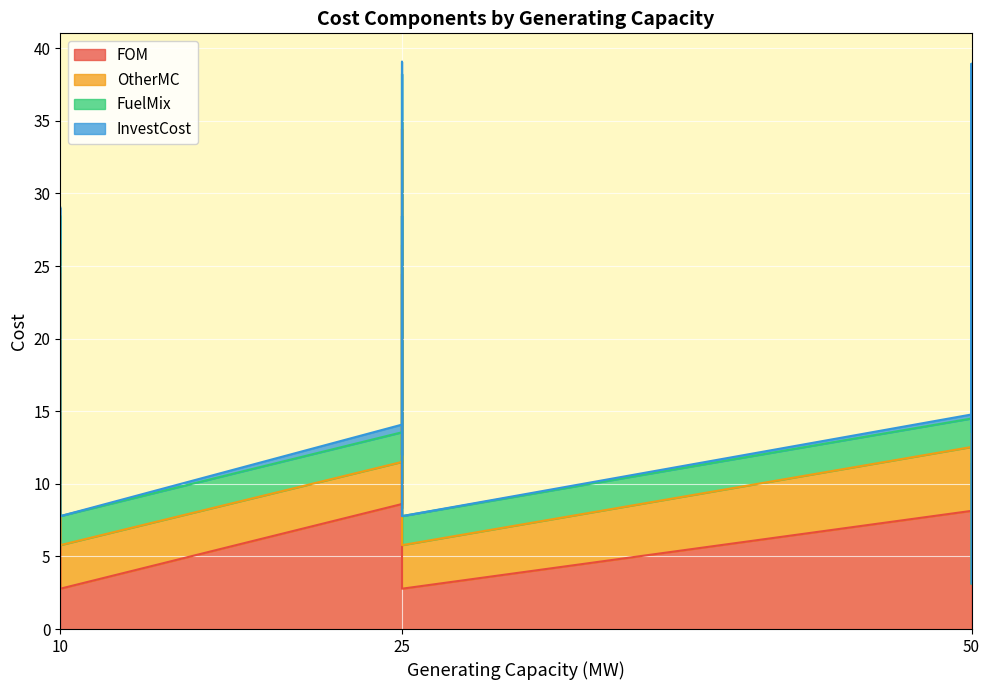

Rank the series by their maximum value, from lowest to highest.

InvestCost, FuelMix, OtherMC, FOM